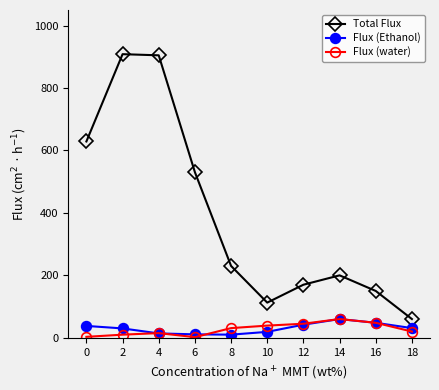

True or false: Flux (water) has more than 0 points higher than both neighbors.

True